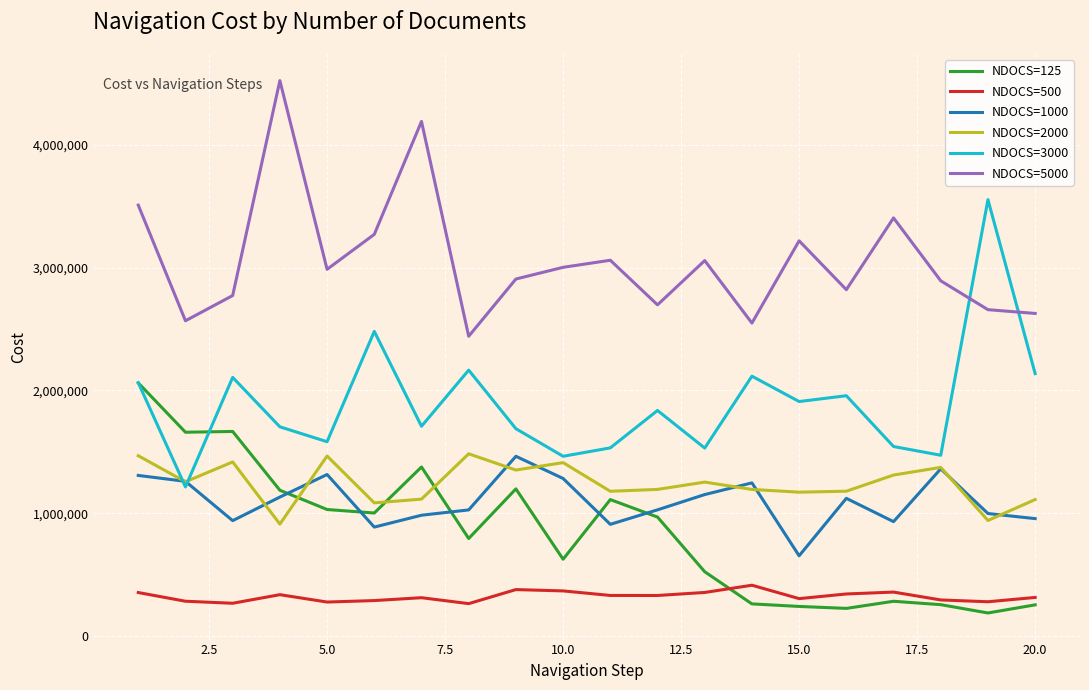

What are all the series names shown in the legend?

NDOCS=125, NDOCS=500, NDOCS=1000, NDOCS=2000, NDOCS=3000, NDOCS=5000